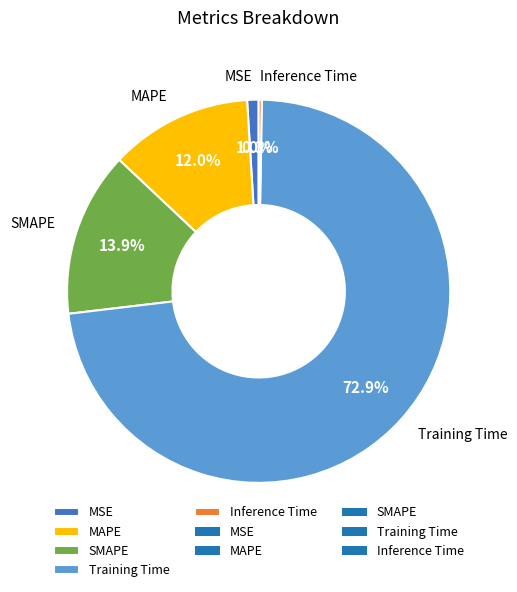

To the nearest percent, what is the difference between the MAPE and SMAPE slice percentages?

2%